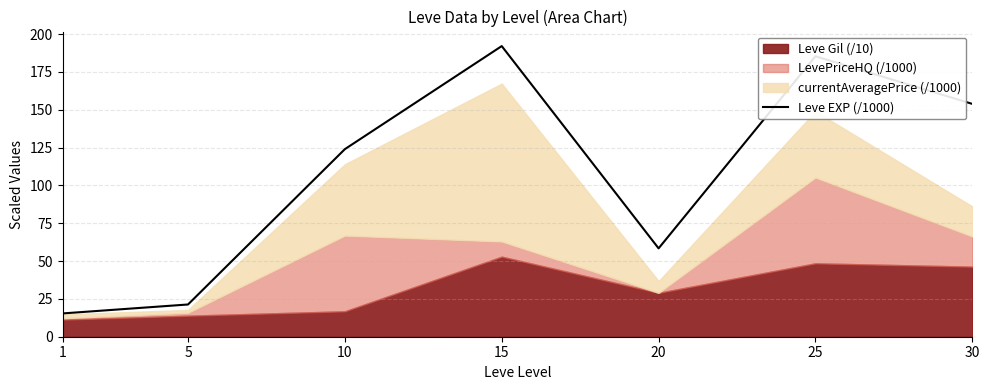

Approximately how many times larger is the value at 25 compared to 15?

1.0